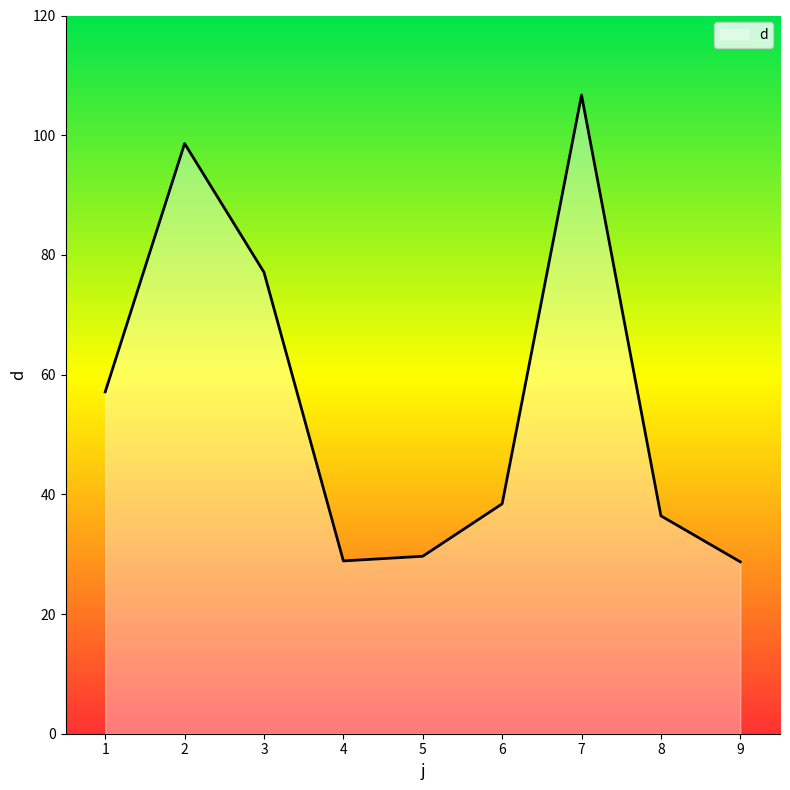

How many distinct data groups are displayed?

1